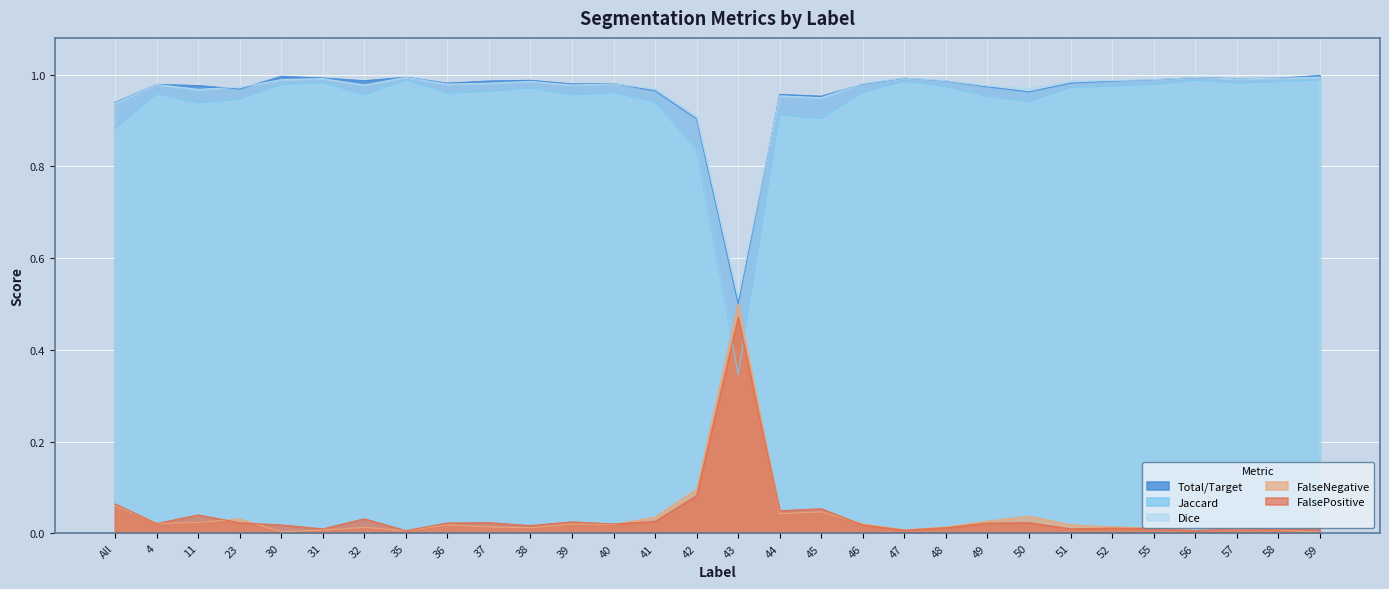

What is the label of the 22nd point from the right?

36